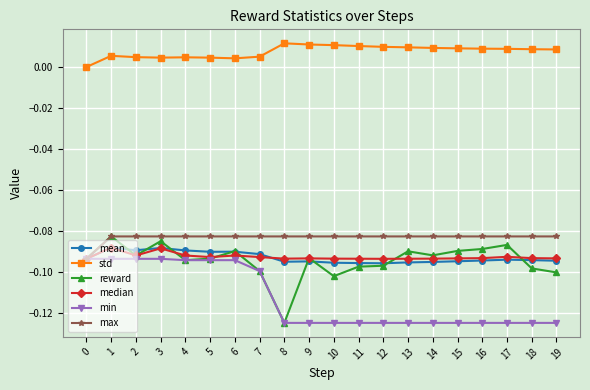

True or false: min has a value of -0.1 at 8.

True